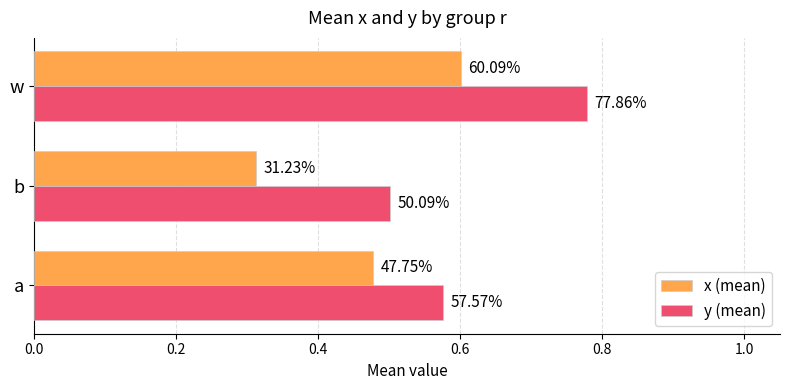

What is the value of the x (mean) bar at the 3rd from the left?

0.6